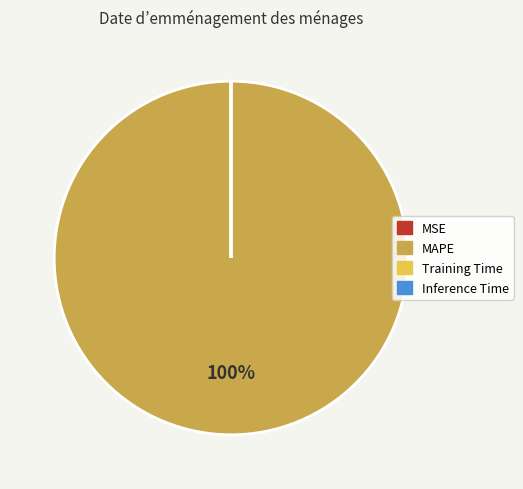

To the nearest percent, what is the difference between the largest and smallest slice percentages?

100%